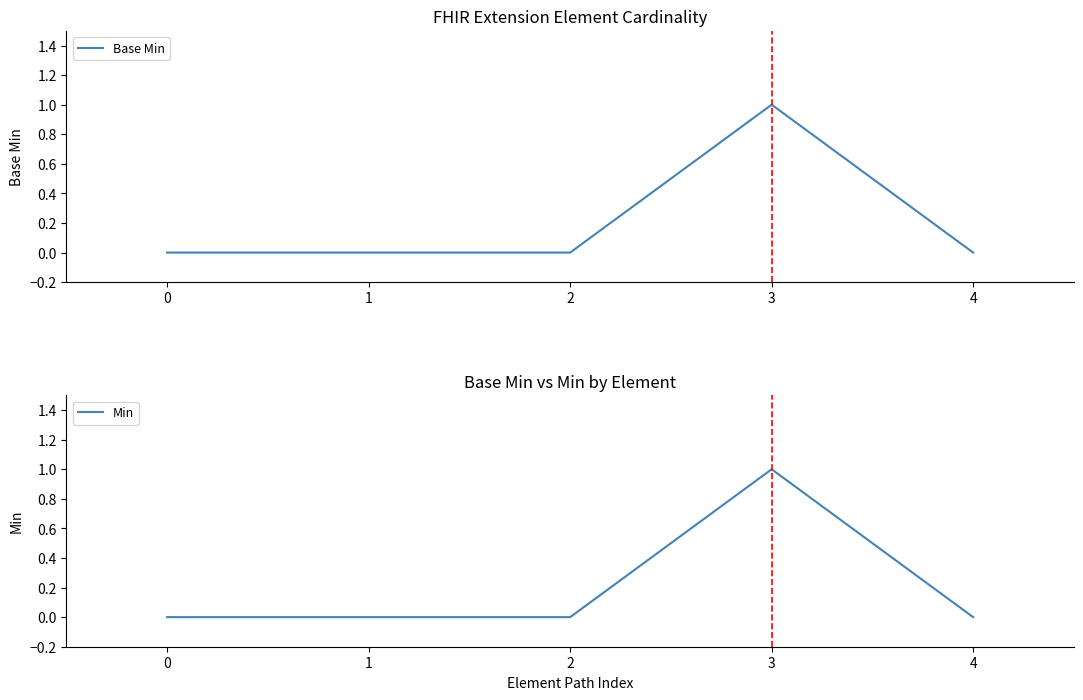

Is the value of Base Min at 4 greater than the value of Min at 1?

No